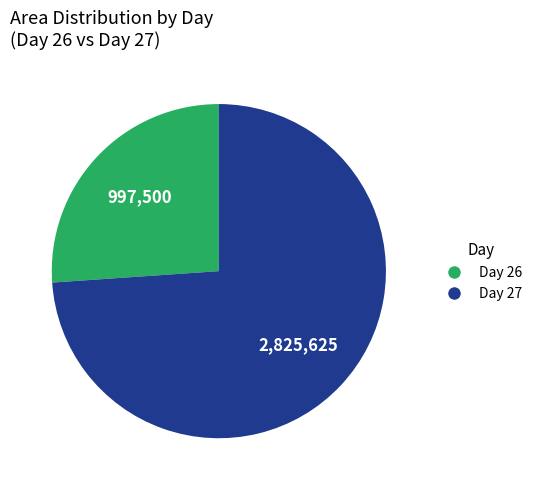

Is there a majority slice in this chart?

Yes